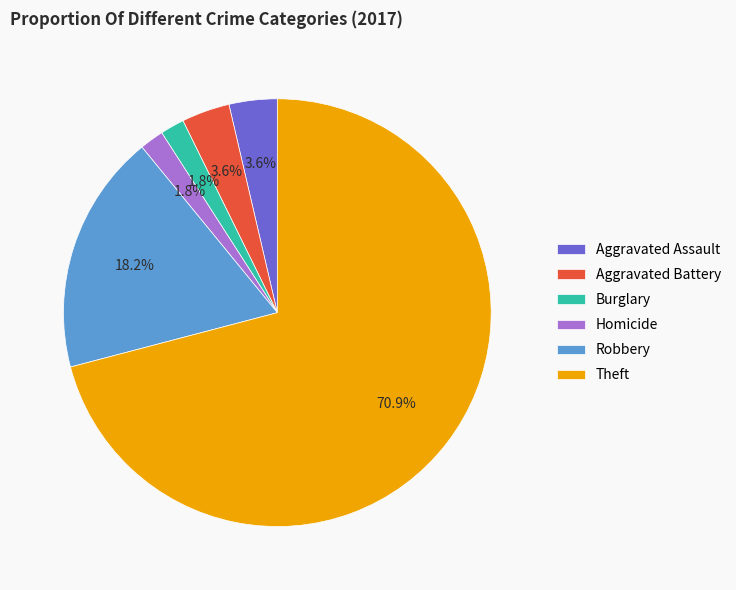

How much of the chart is everything except Aggravated Assault?

96.4%